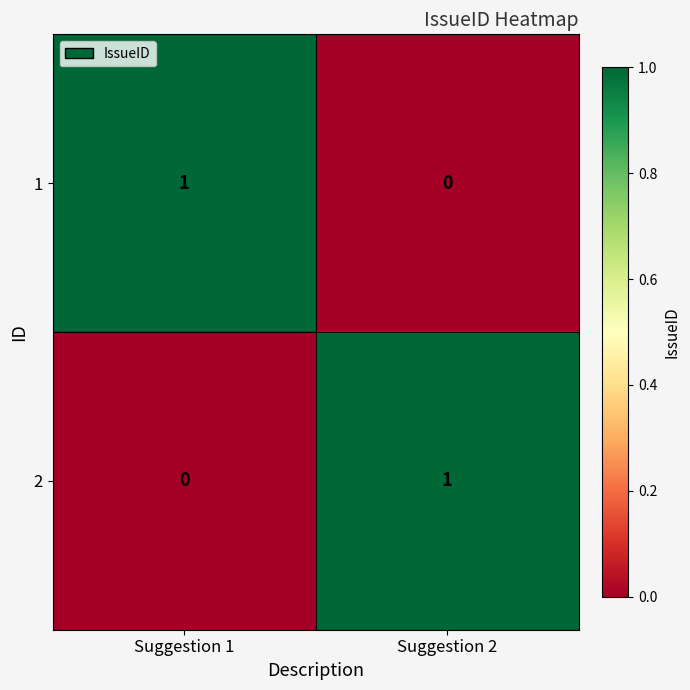

Where is 2 nearest to the value 0?

Suggestion 1